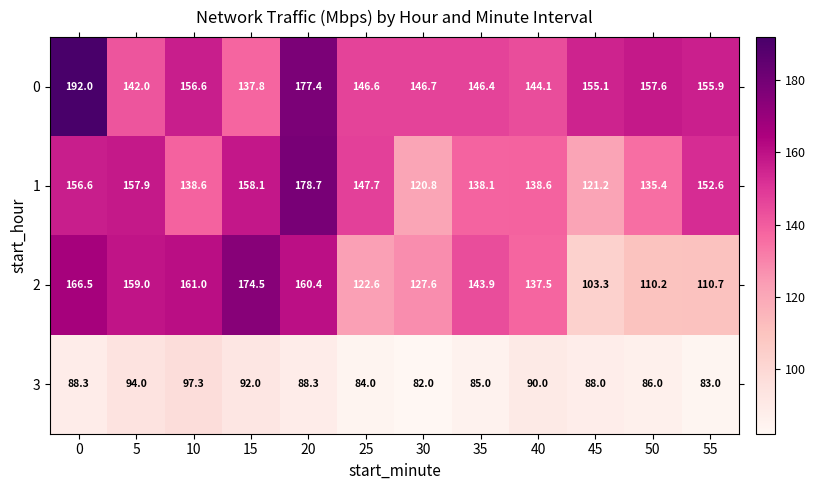

Which series changed the most between 15 and 30?

row_2